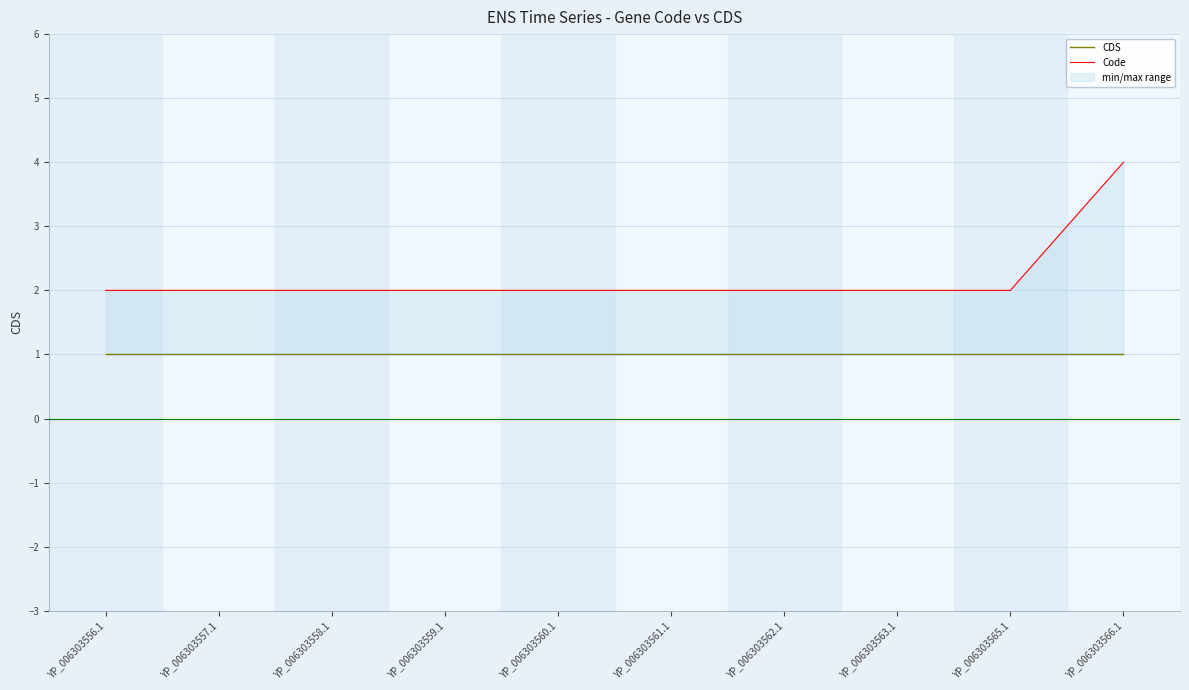

At which category does the chart reach its minimum across all series?

YP_006303556.1